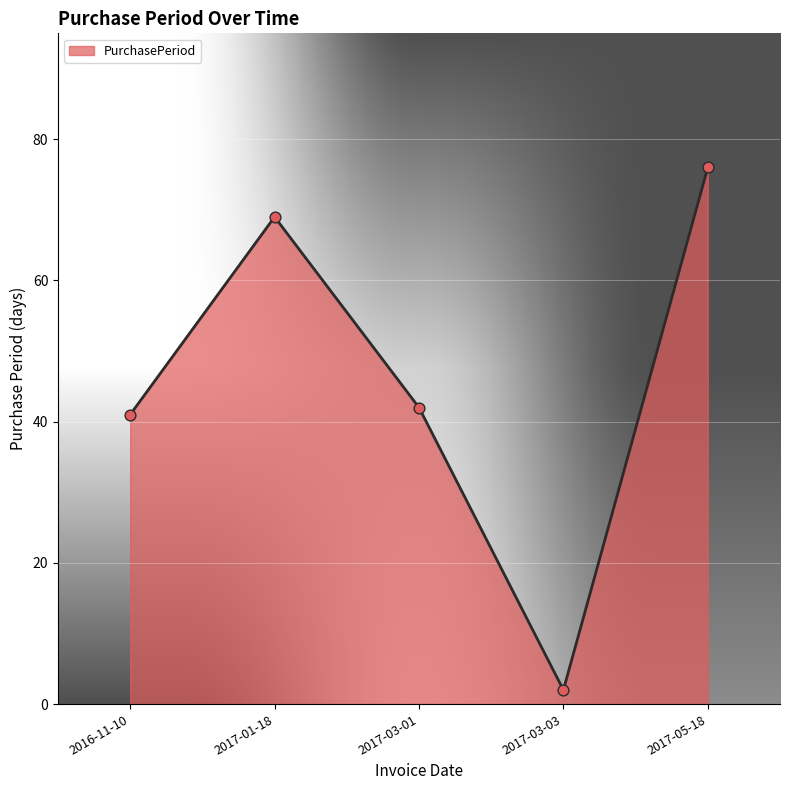

Between 2017-01-18 and 2017-03-03, which is larger?

2017-01-18